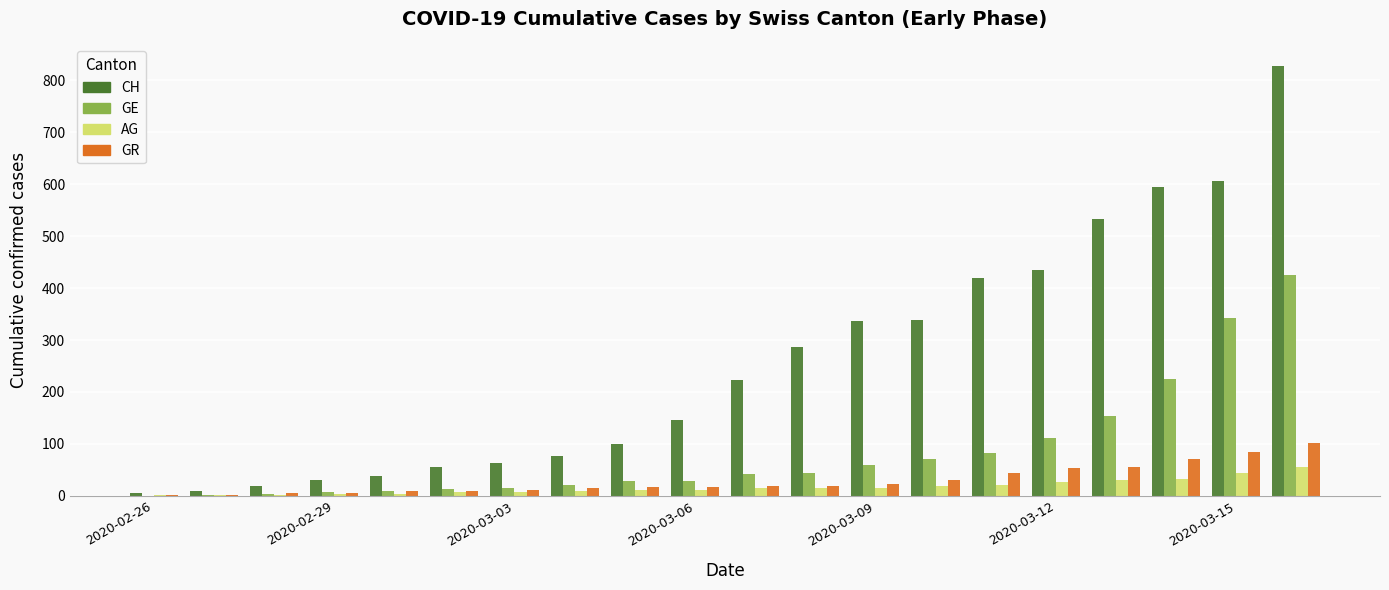

Which series has the largest total across all categories?

CH